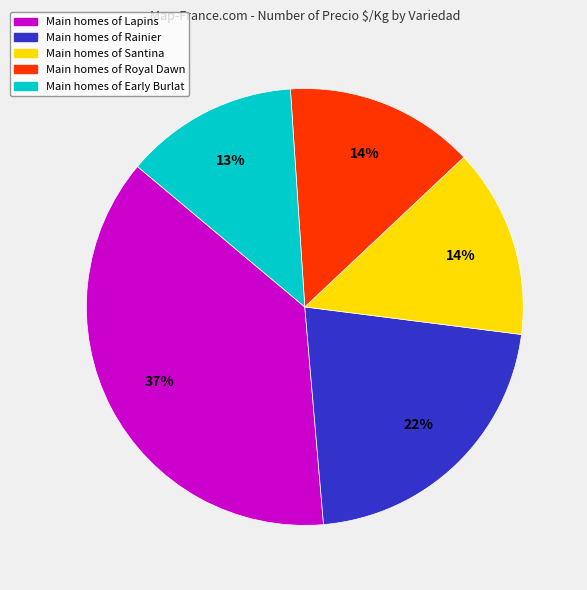

Does any single category account for the majority?

No